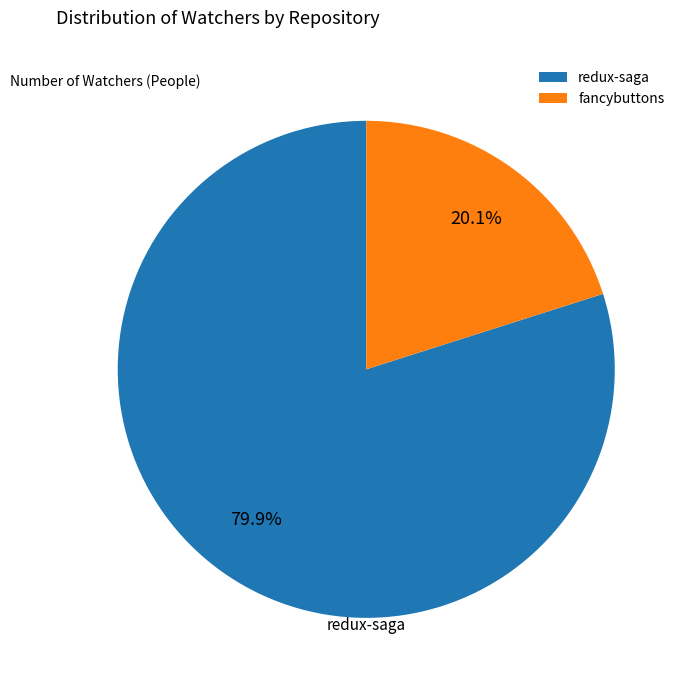

What portion of the pie excludes redux-saga?

20.1%